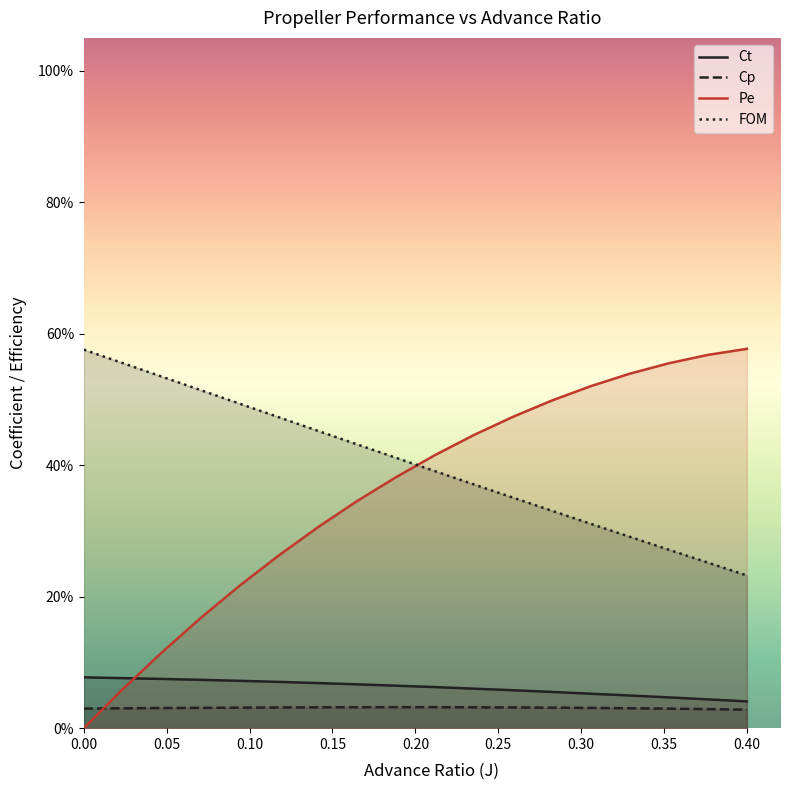

How many values in the Pe series exceed 0?

17